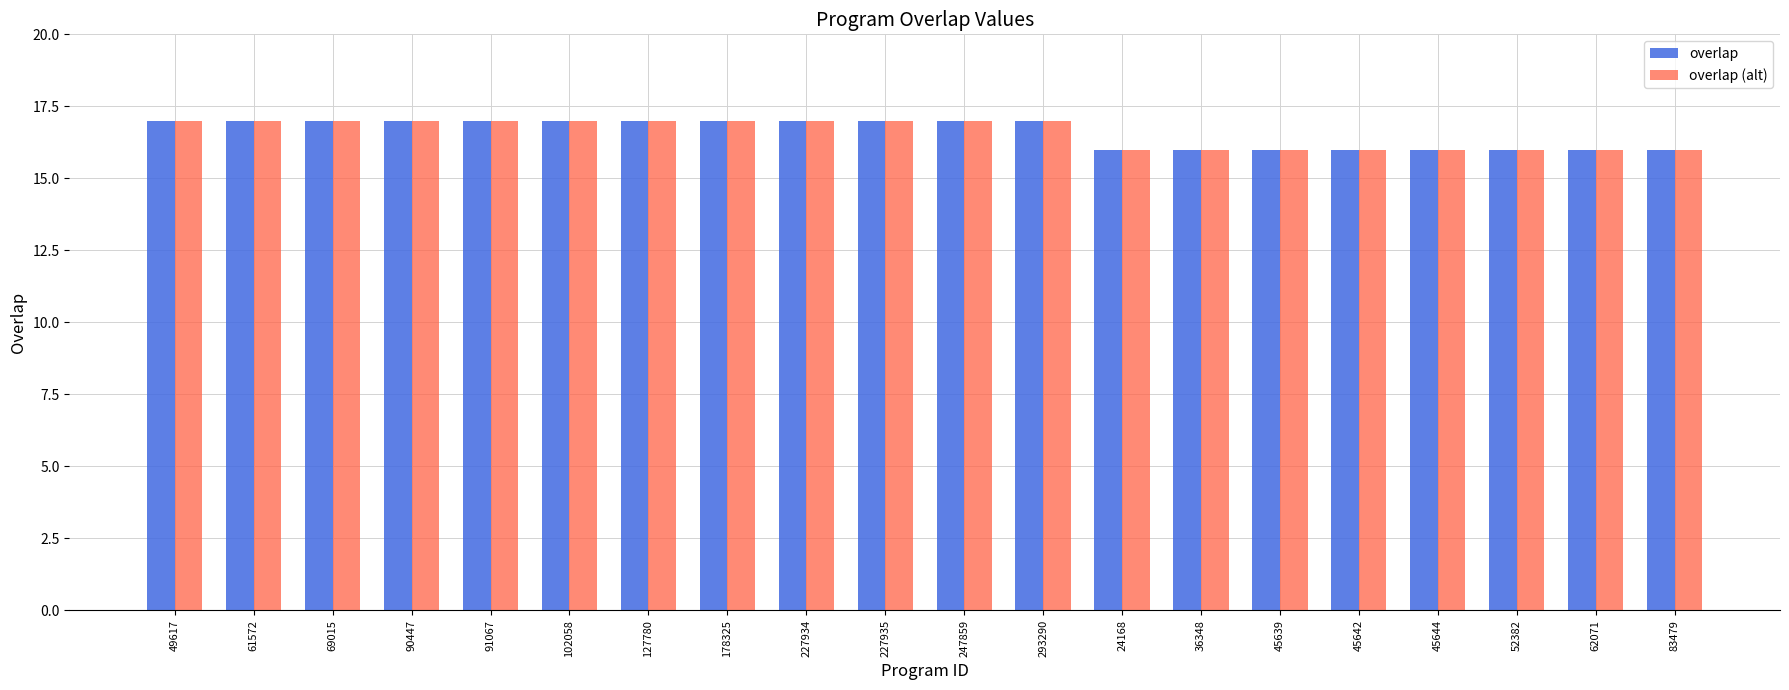

How many overlap values are between 16 and 17?

20